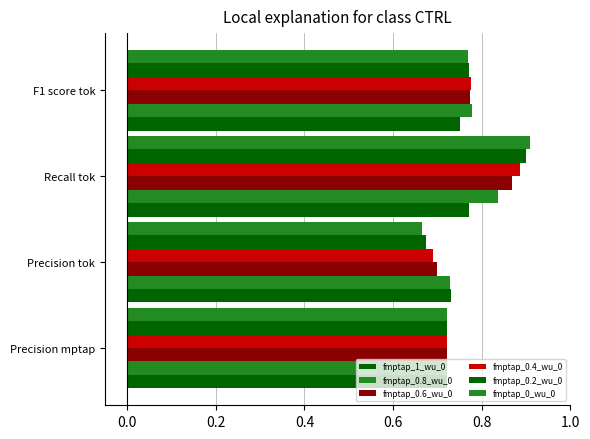

What is the maximum value shown in the chart?

0.9